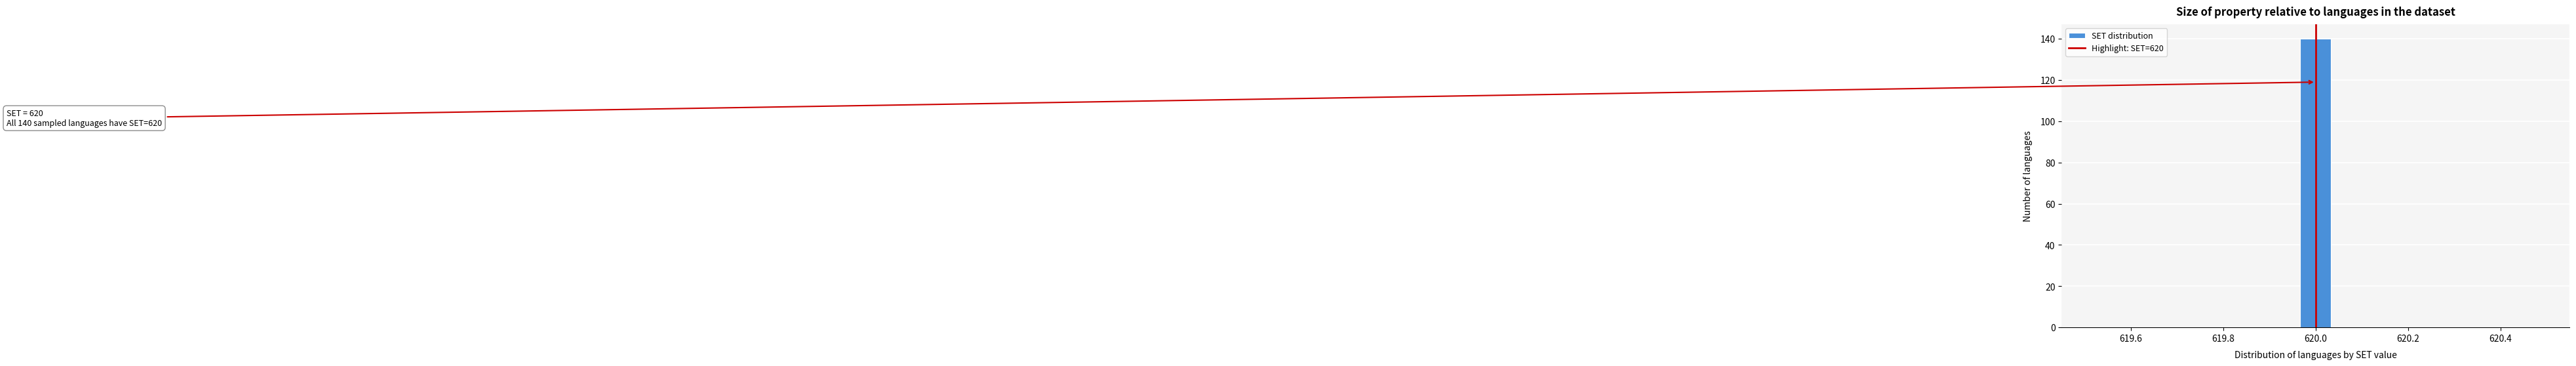

Read against the x-axis, roughly where is the centre of the tallest bar?

620.00